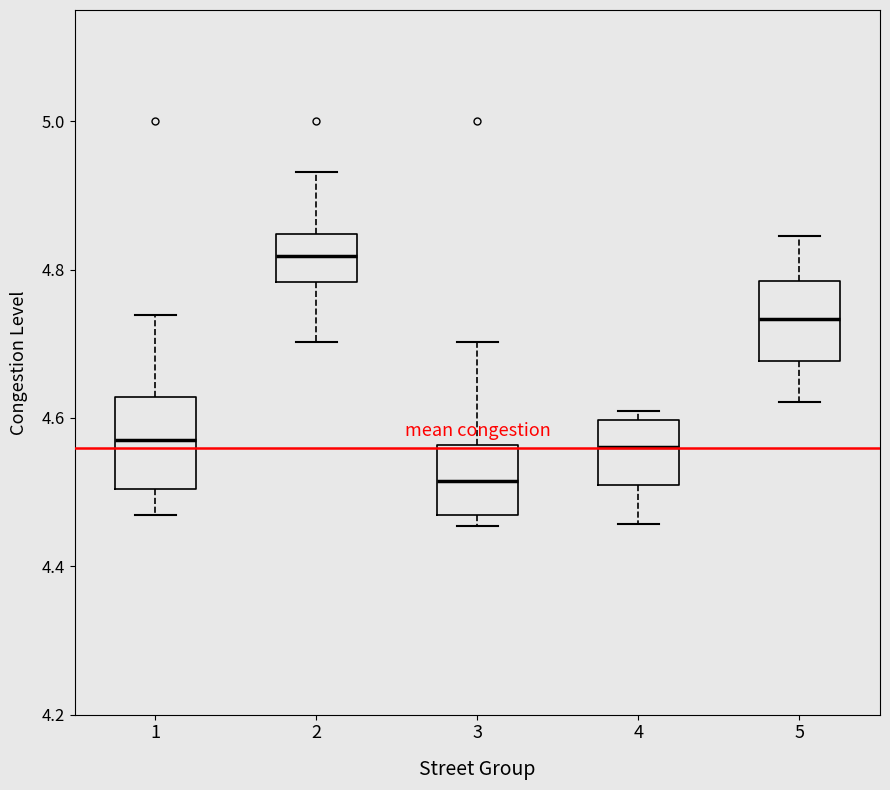

Where is the lower edge of the box at x = 1 on the y-axis? The values are not printed on the chart, so give them approximately, as read against the axis.

4.50